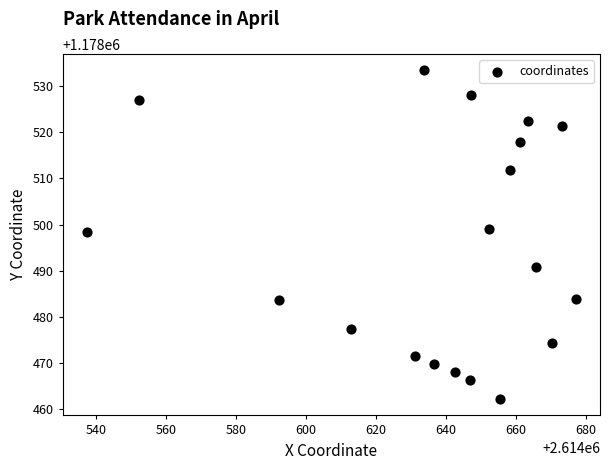

What is the range of Y values (max minus min)?

71.1